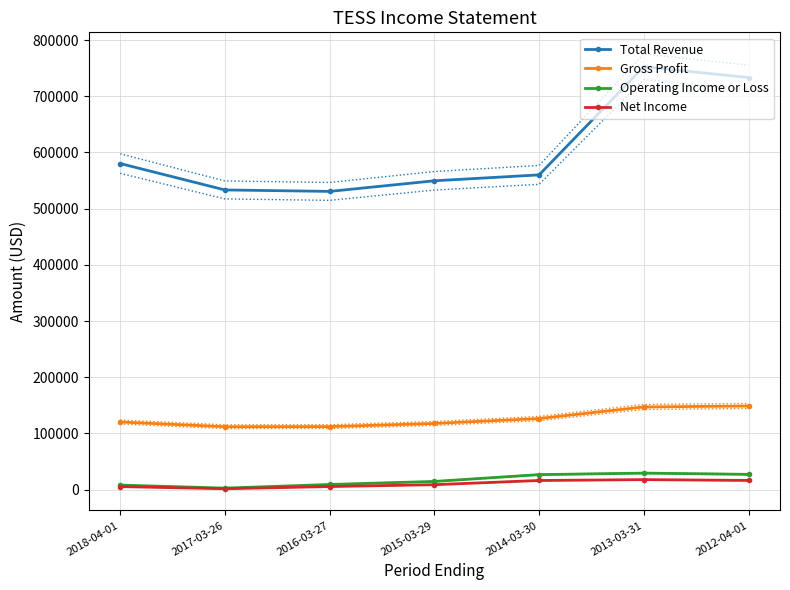

Reading left to right, transcribe all the data shown in this chart.

Total Revenue: 580300	533300	530700	549600	560100	752600	733400
Gross Profit: 120200	111800	112000	117600	126400	147000	148700
Operating Income or Loss: 7900	2500	9000	14400	26500	29200	27000
Net Income: 5200	1400	5300	8600	16100	17600	16200